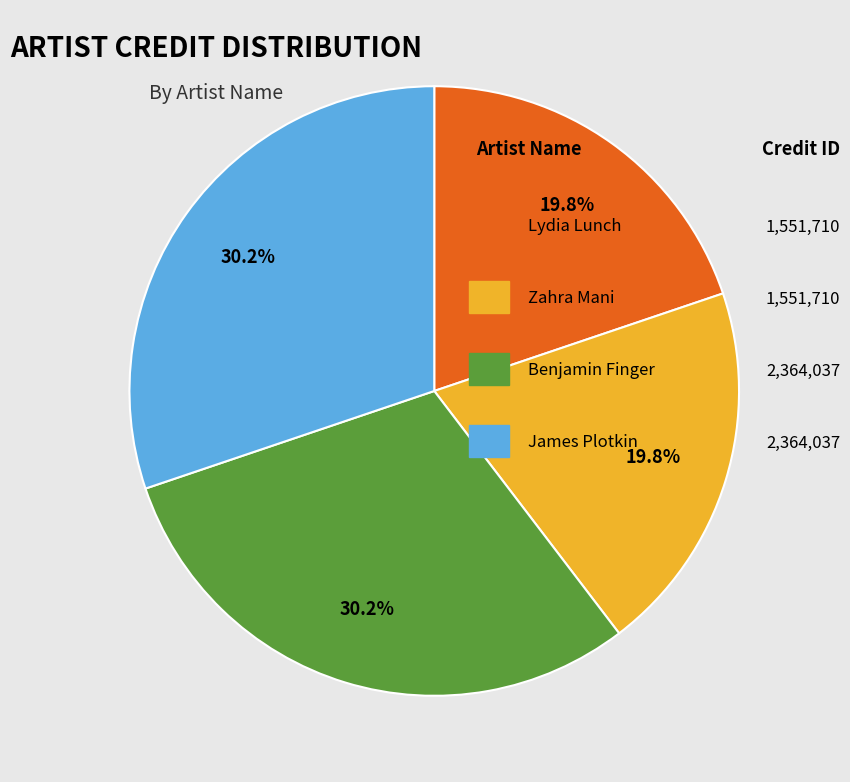

Is there any slice that represents more than half of the pie?

No